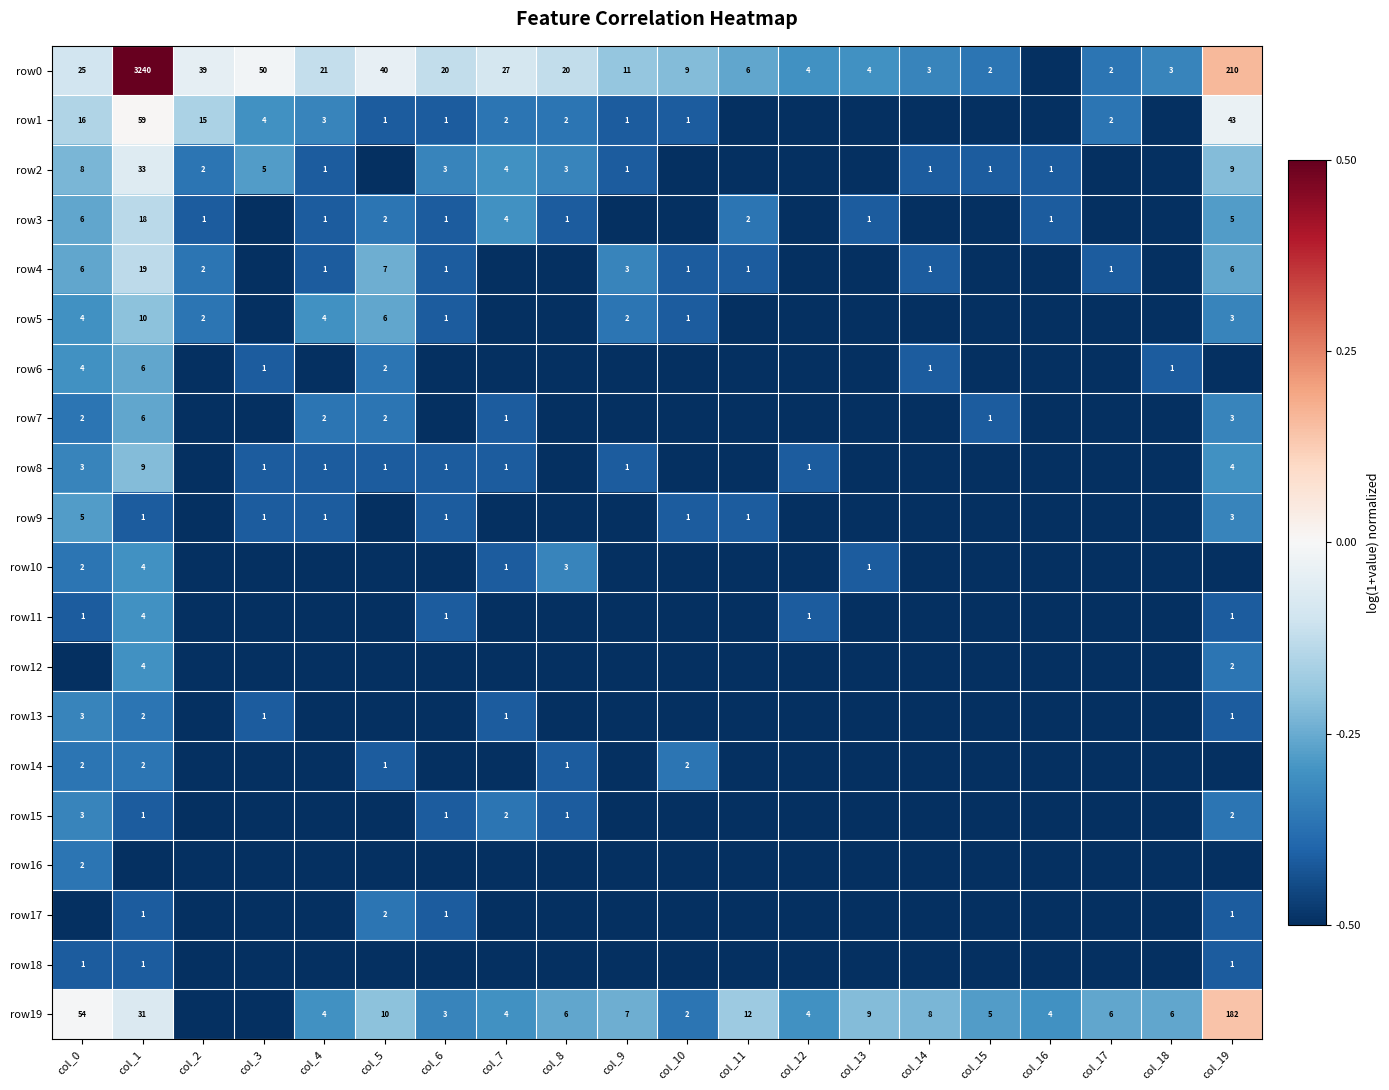

What is the sum of the row0 values at col_1 and col_19?

3450.0